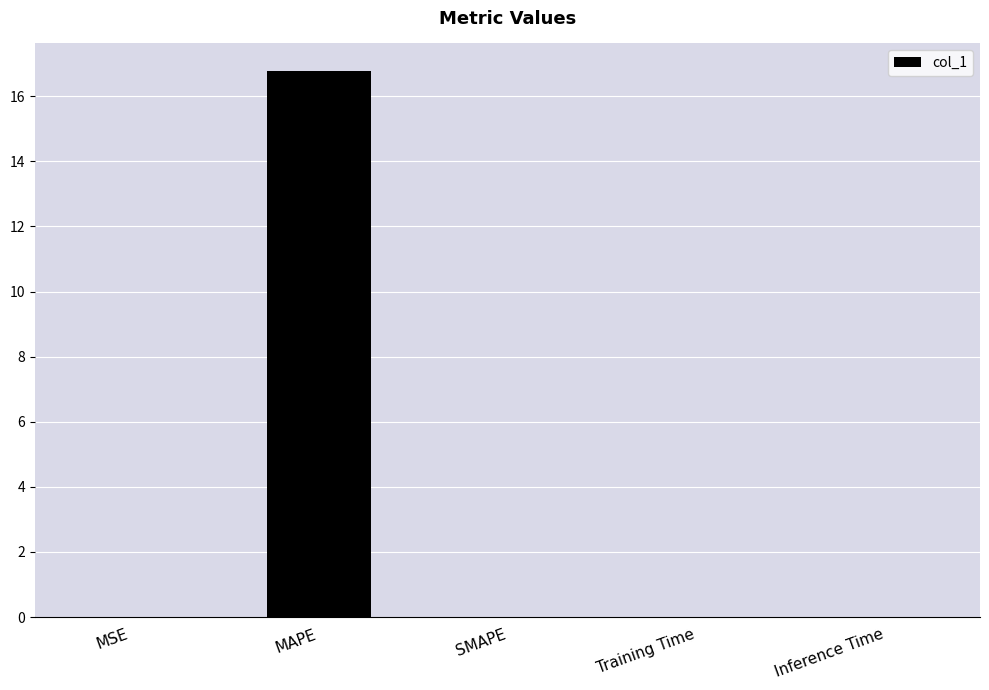

Count the number of categories in the chart.

5